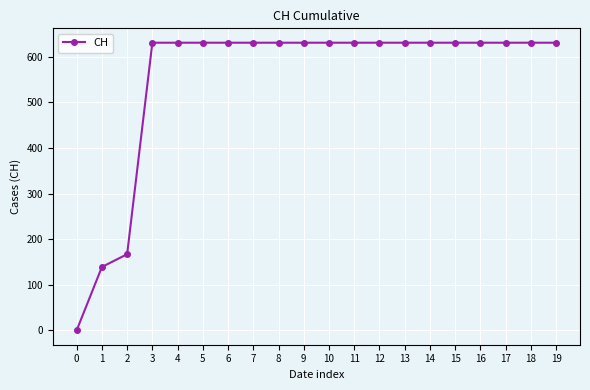

The value at 3 is 631. True or false?

True